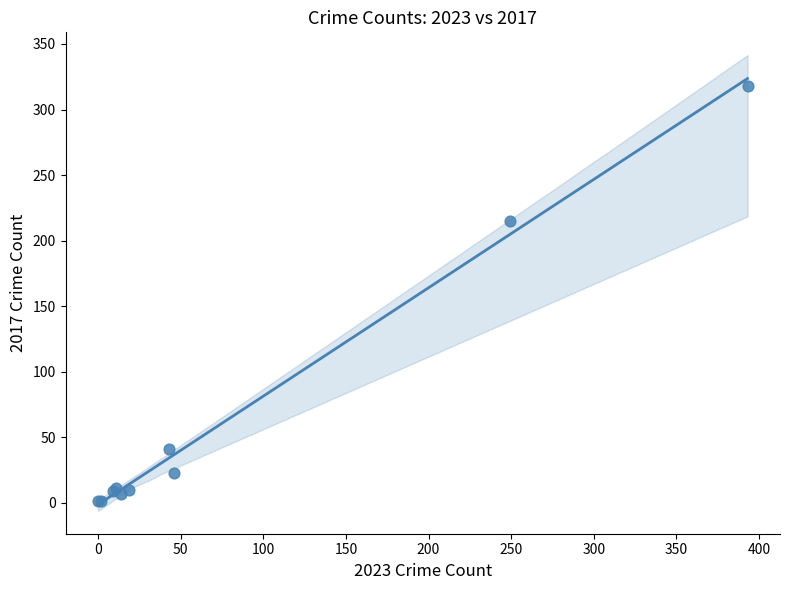

What Y value in the scatter plot is closest to 159?

215